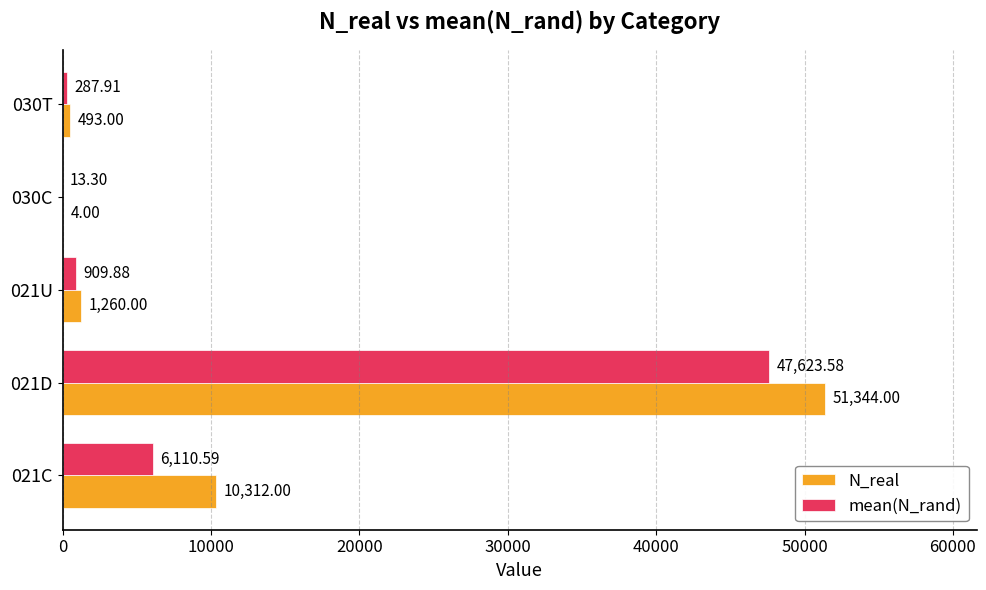

What is the sum of the N_real values at 030C and 030T?

497.0